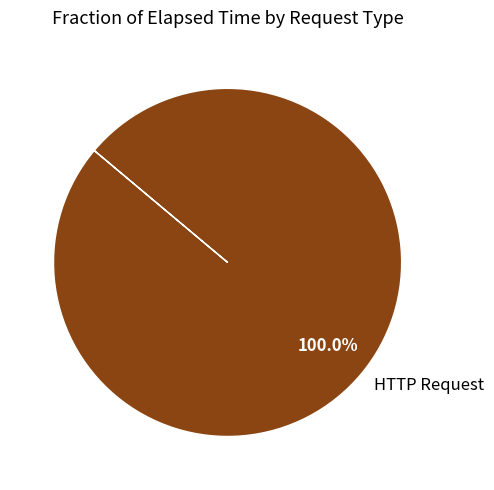

Count the number of slices in the pie.

1